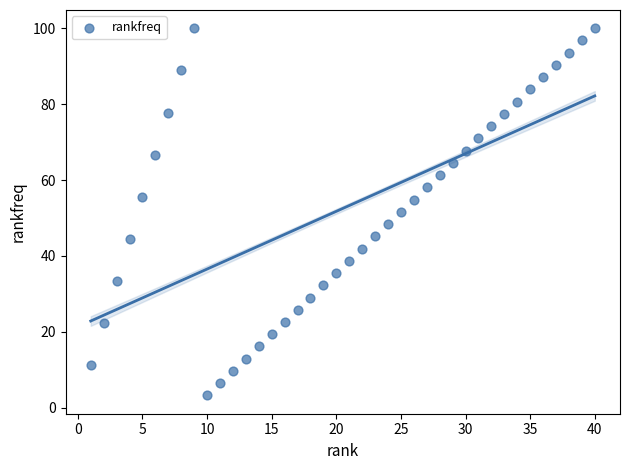

What is the range of X values (max minus min)?

39.0